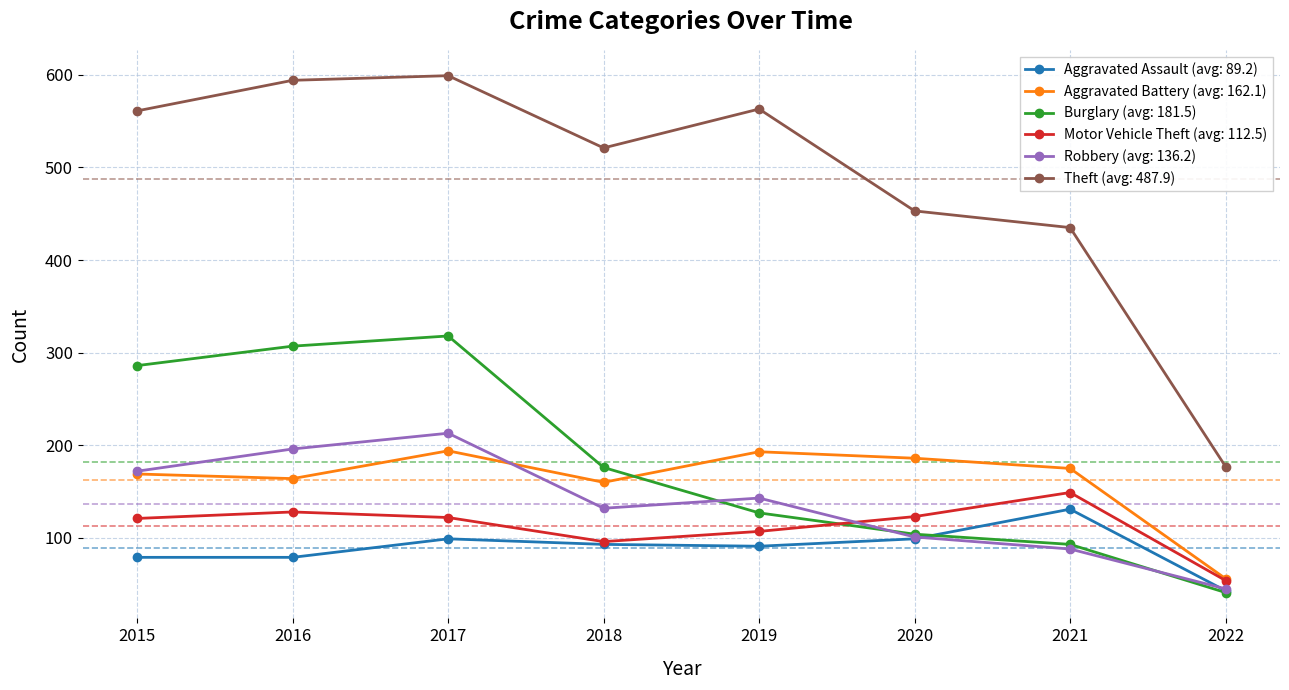

After their last crossing, which series has the higher values: Motor Vehicle Theft (avg: 112.5) or Burglary (avg: 181.5)?

Motor Vehicle Theft (avg: 112.5)